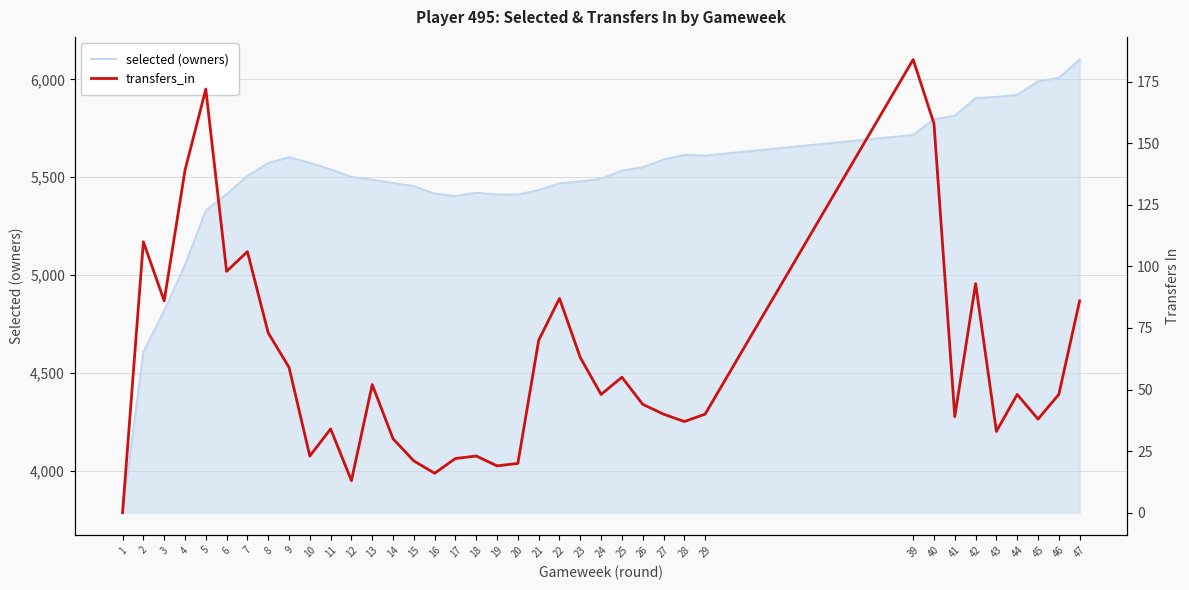

Rank the series by their maximum value, from lowest to highest.

transfers_in, selected (owners)